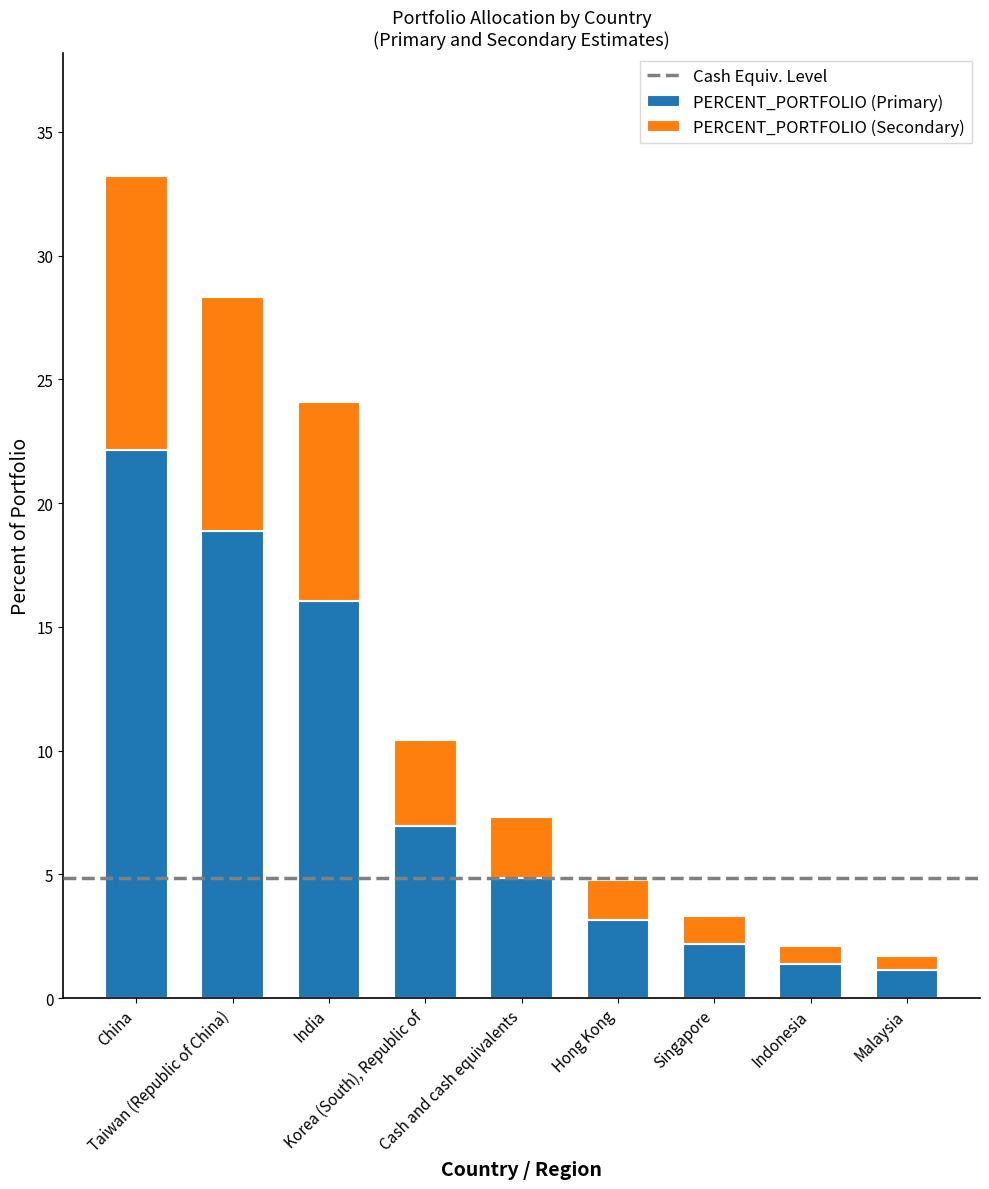

What is the highest value of the PERCENT_PORTFOLIO (Primary) series?

22.1